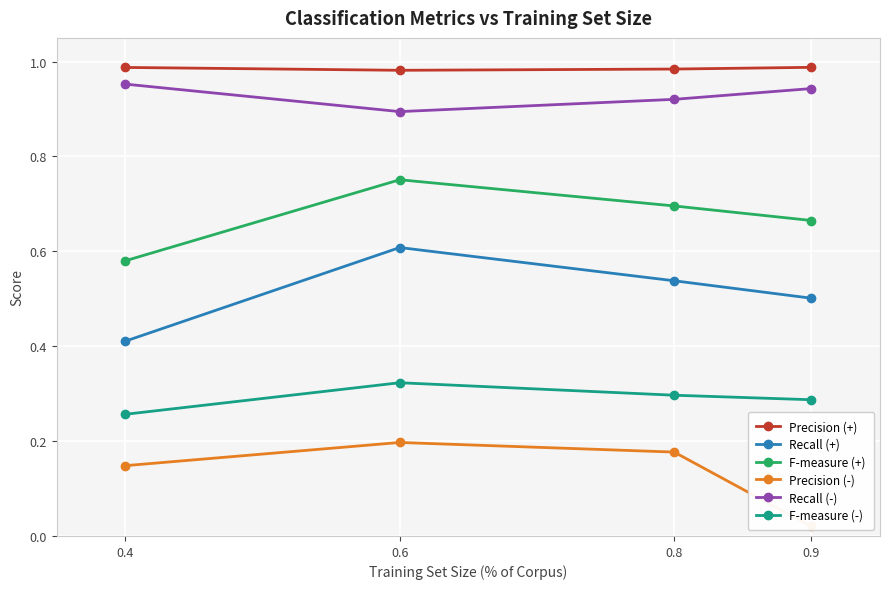

Which series has the largest range (max minus min)?

Recall (+)